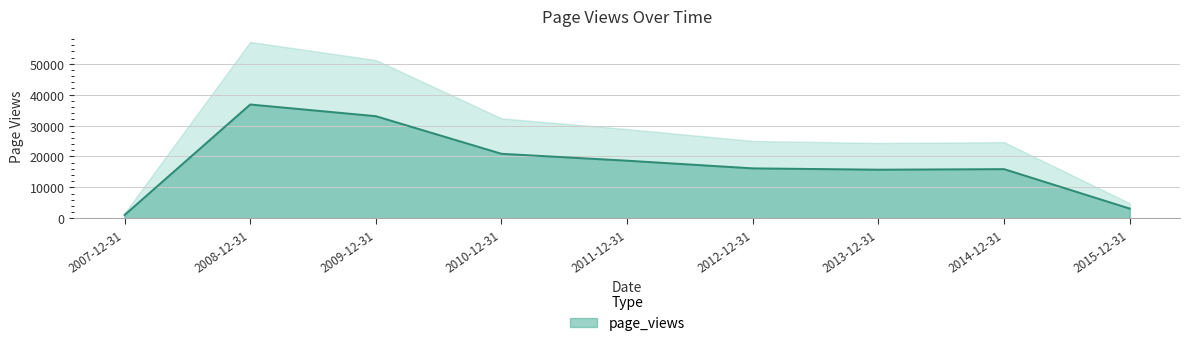

Reading left to right, extract all data points from this chart.

2007-12-31=1029	2008-12-31=36812	2009-12-31=33032	2010-12-31=20856	2011-12-31=18622	2012-12-31=16138	2013-12-31=15712	2014-12-31=15888	2015-12-31=3116